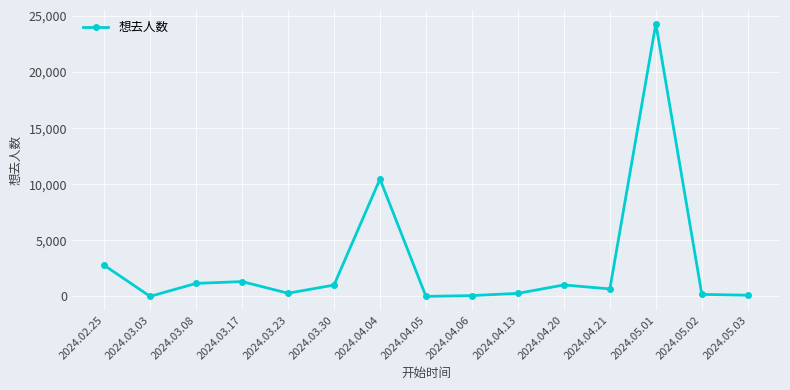

How many data points are less than 673?

7